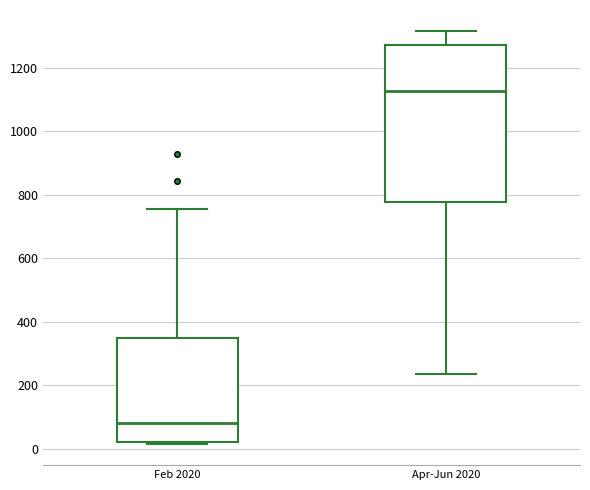

Reading left to right, transcribe this box plot: for each box, give where its median line is, the range the box spans, and where its two whiskers end, as read against the y-axis. The values are not printed on the chart, so give them approximately, as read against the axis.

Feb 2020: median 80, box 20 to 340, whiskers 20 (just below the box's lower edge) to 760
Apr-Jun 2020: median 1120, box 780 to 1260, whiskers 240 to 1320